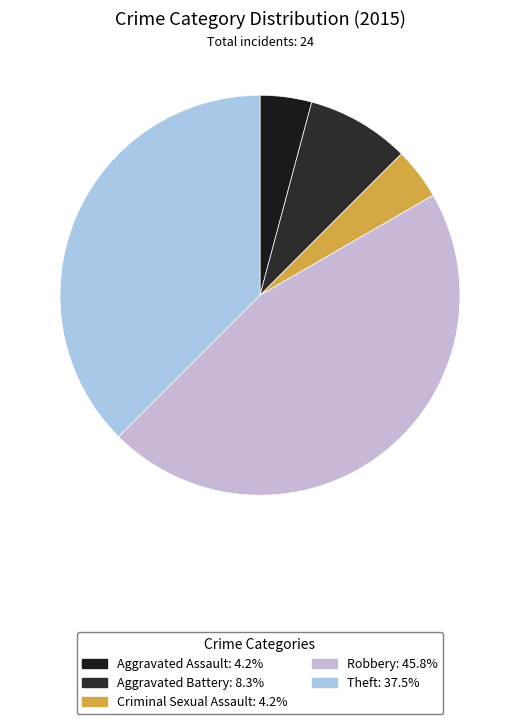

Is it true that Aggravated Battery is 1% of the pie?

False